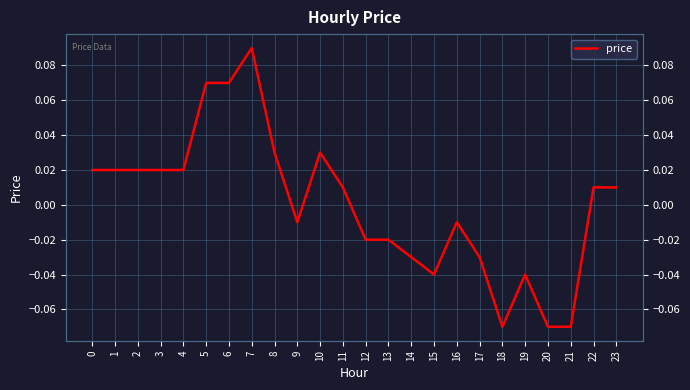

Rank the categories by value from highest to lowest.

7, 5, 6, 8, 10, 0, 1, 2, 3, 4, 11, 22, 23, 9, 16, 12, 13, 14, 17, 15, 19, 18, 20, 21